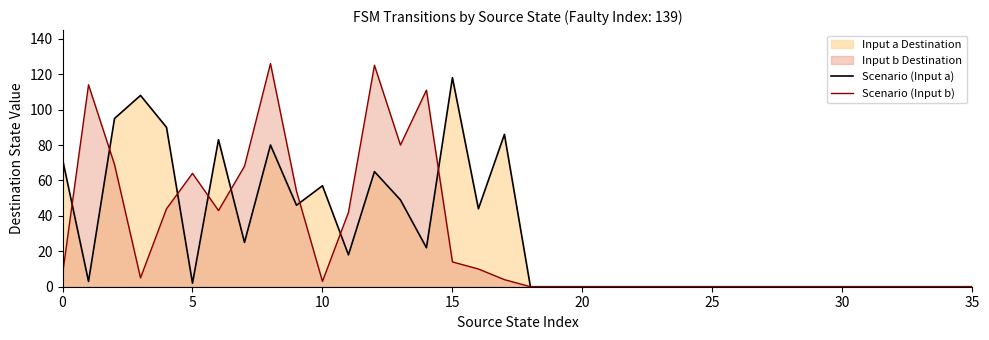

How many lines are shown in the chart?

2